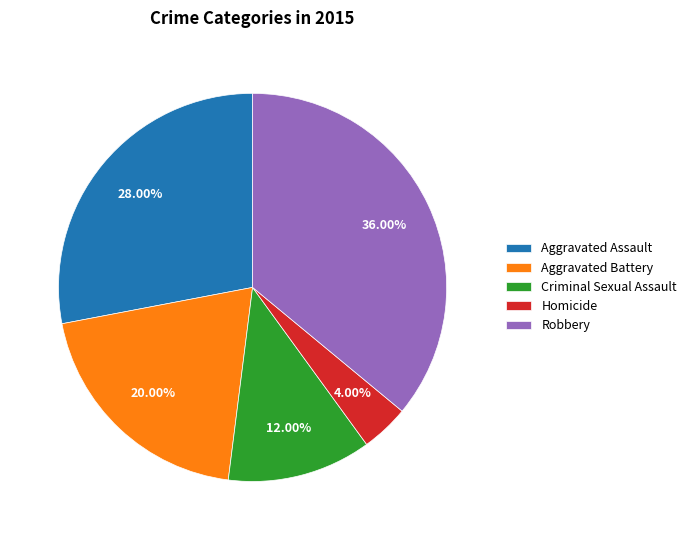

Which slice is the largest?

Robbery